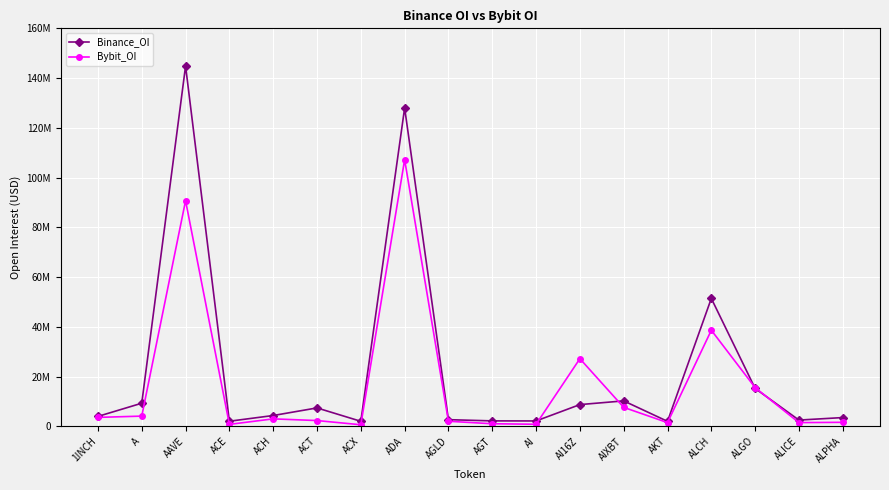

What are all the series names shown in the legend?

Binance_OI, Bybit_OI